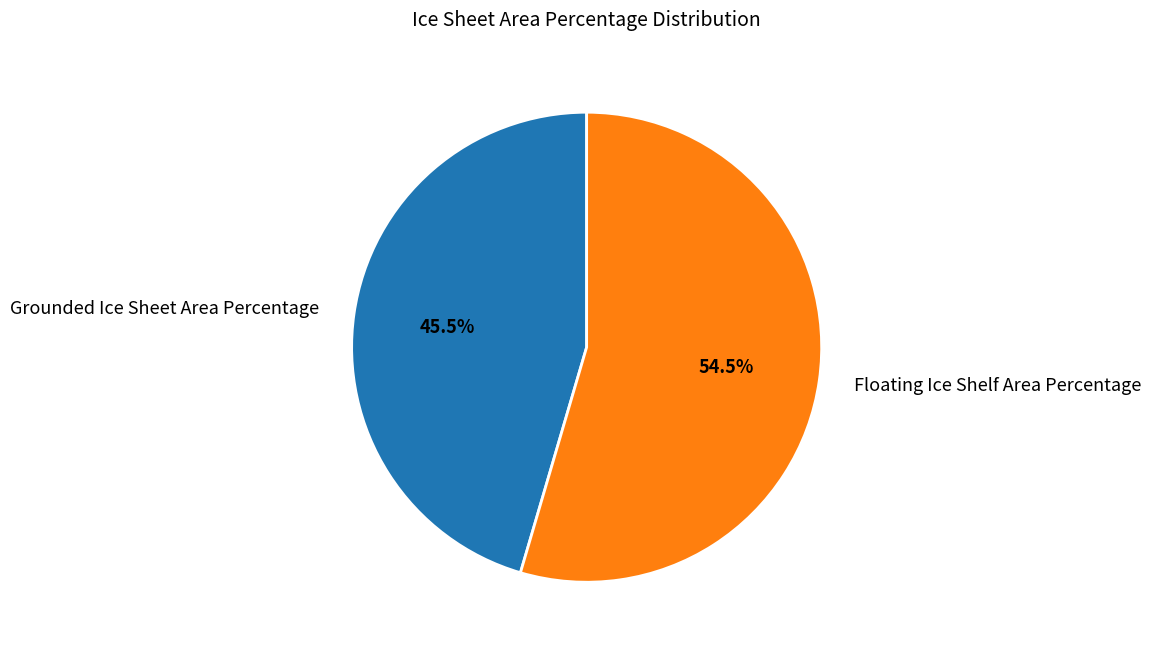

To the nearest percent, what is the average slice percentage?

50%